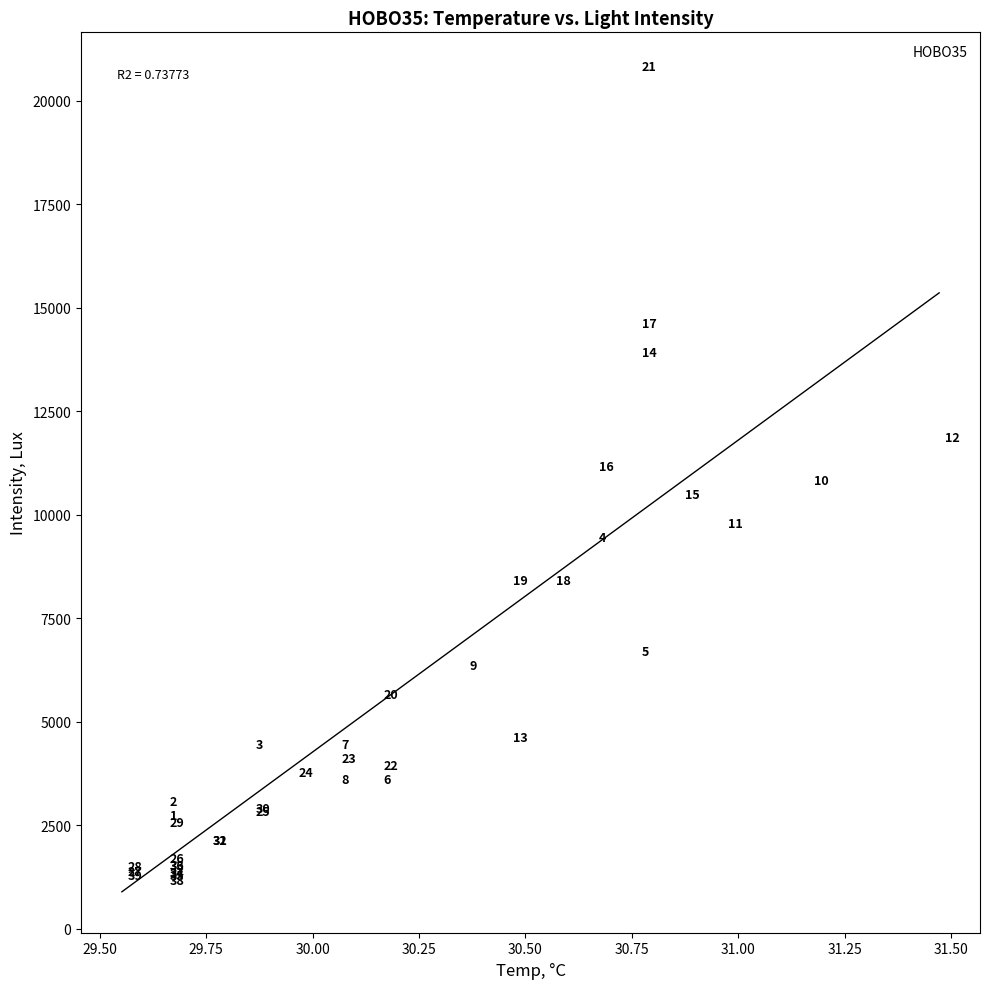

What Y value in the scatter plot is closest to 10833?

10677.8